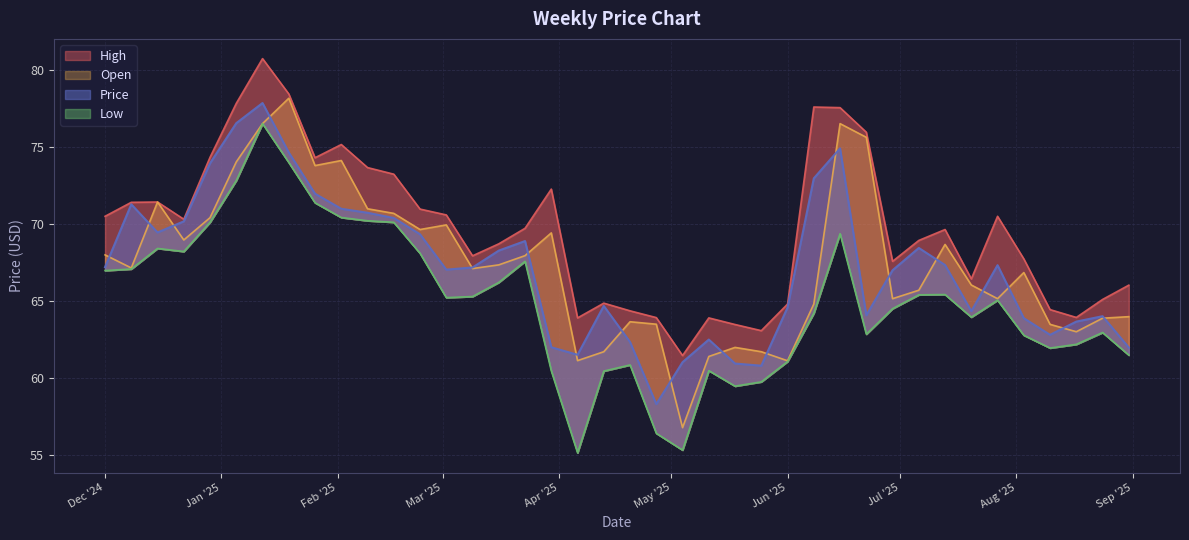

Which series changed the most between 2025-04-27 and 2025-01-26?

Low